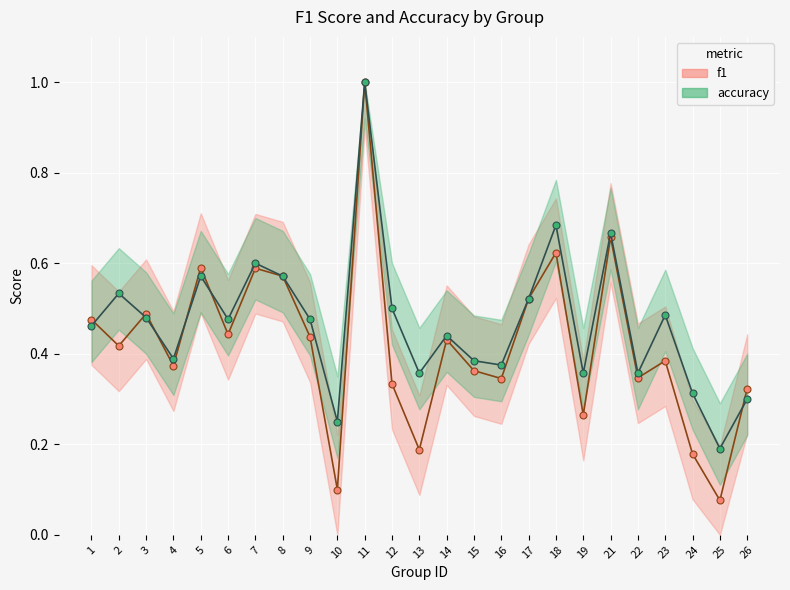

The value of f1 at 16 is 0.2. True or false?

False